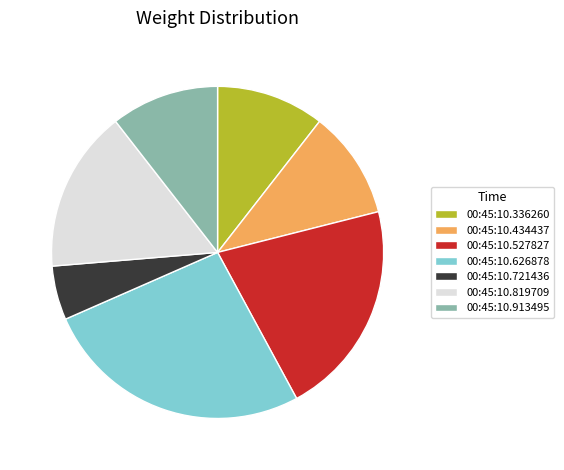

True or false: 00:45:10.626878 accounts for 21% of the total.

False